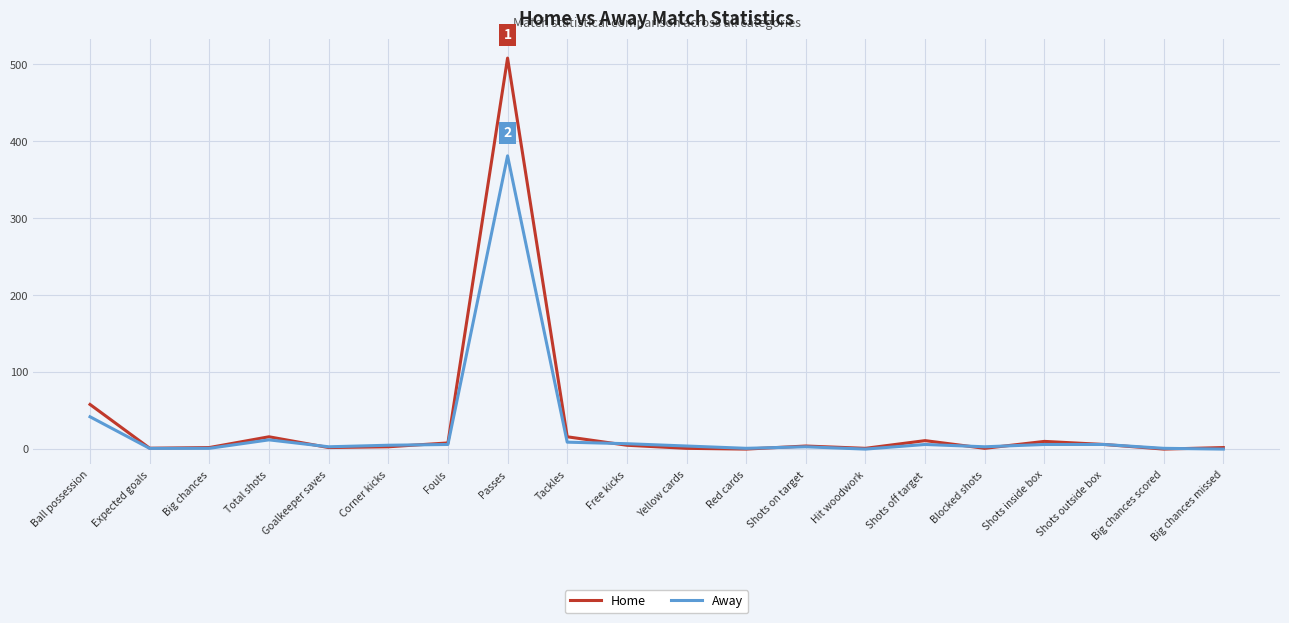

What are all the series names shown in the legend?

Home, Away